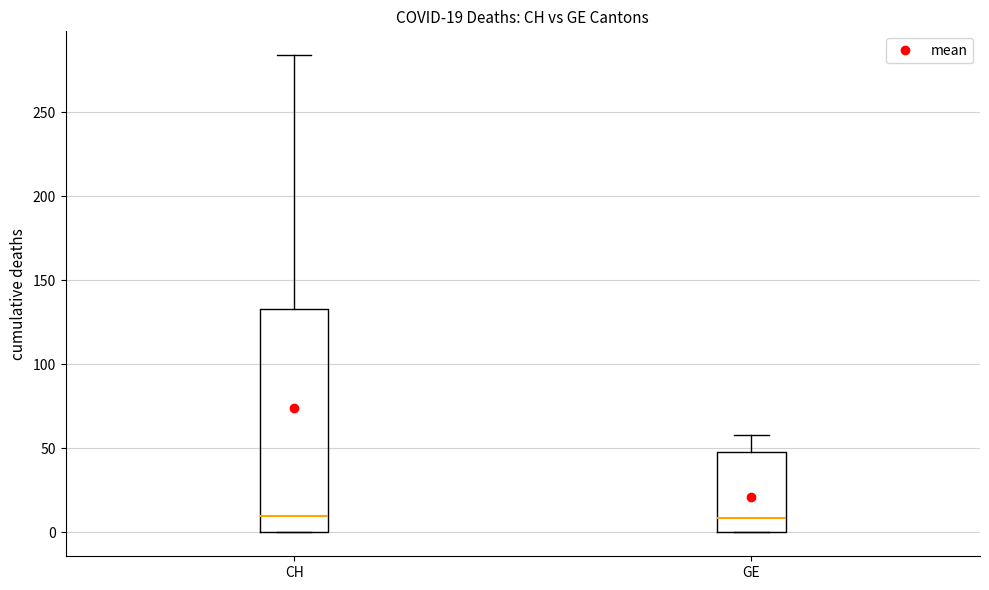

Which box is the tallest, from its lower edge to its upper edge?

CH